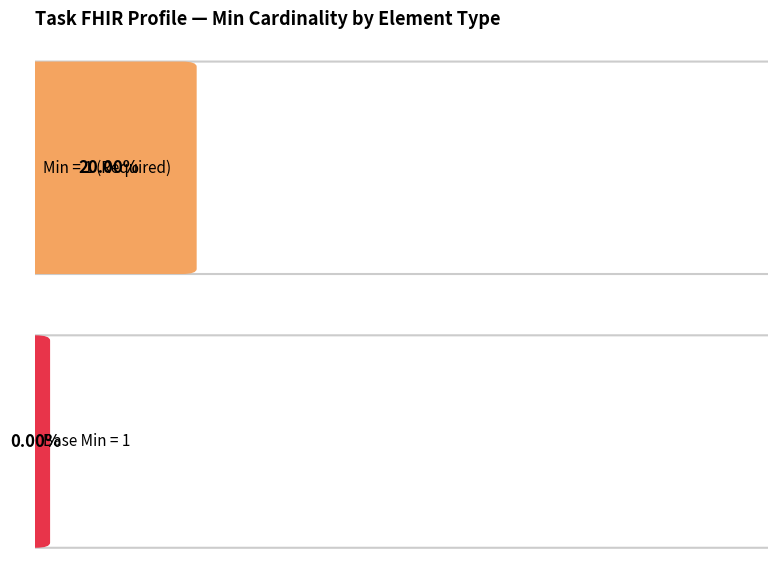

Is it true that Min equals 1 at code?

False